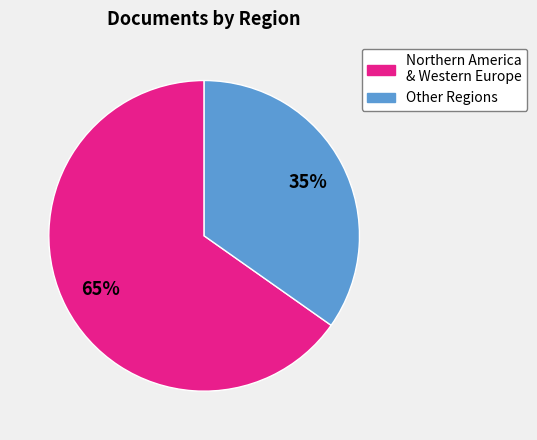

Is there a majority slice in this chart?

Yes